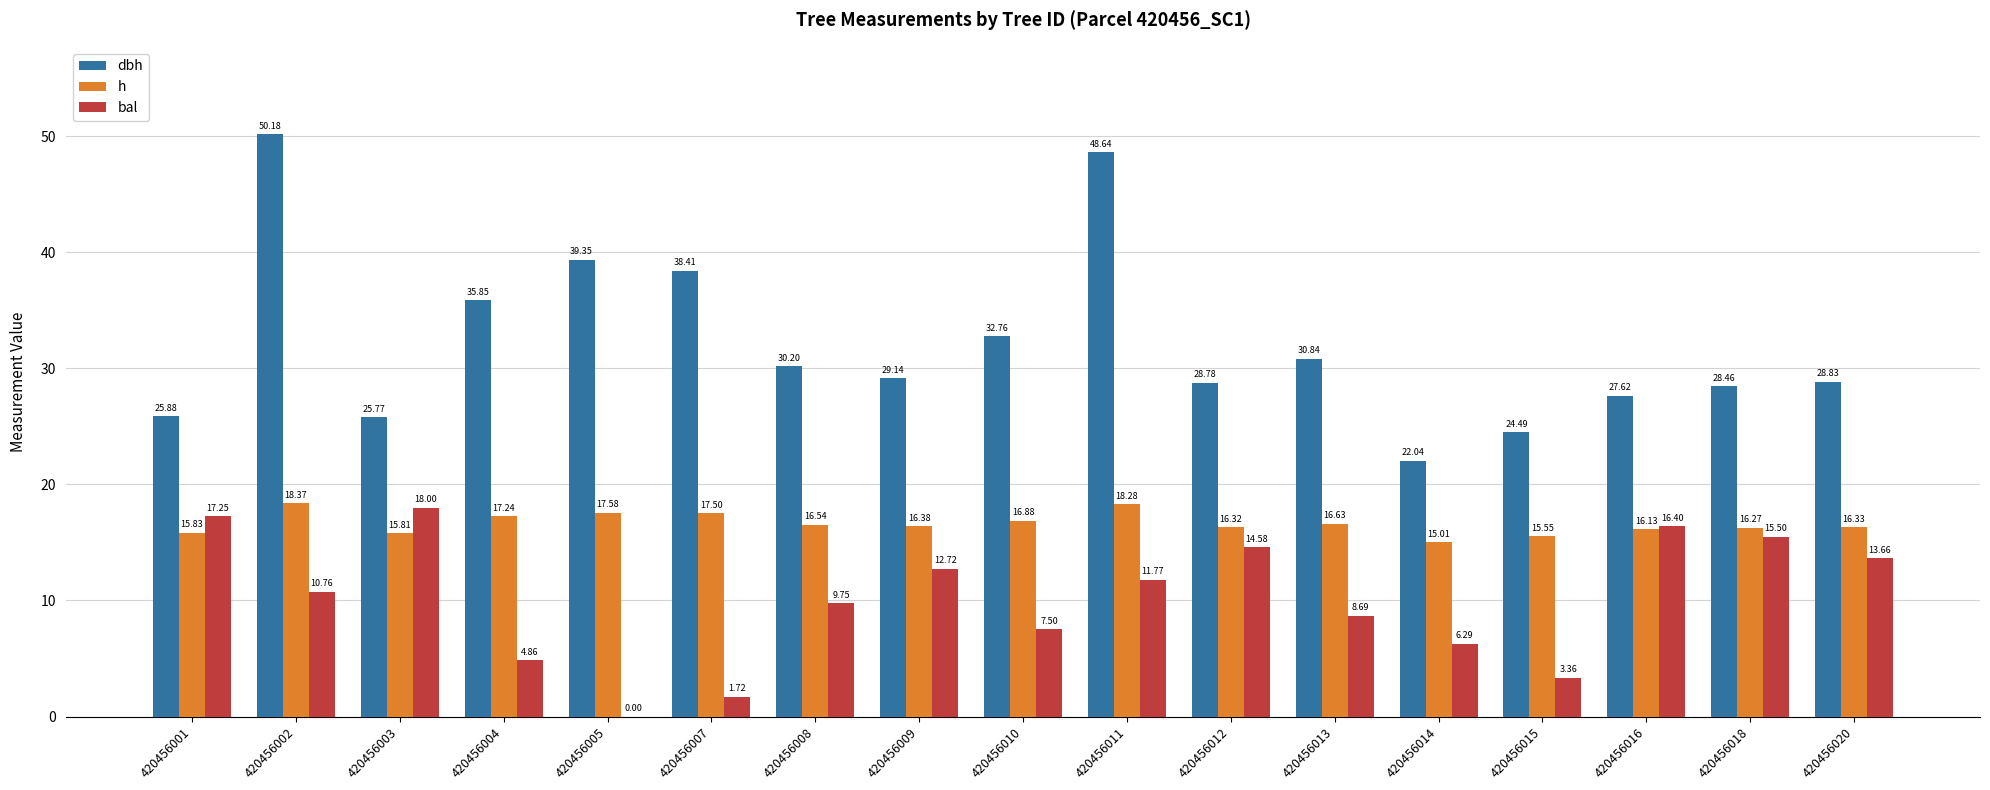

How many groups of bars are there?

17